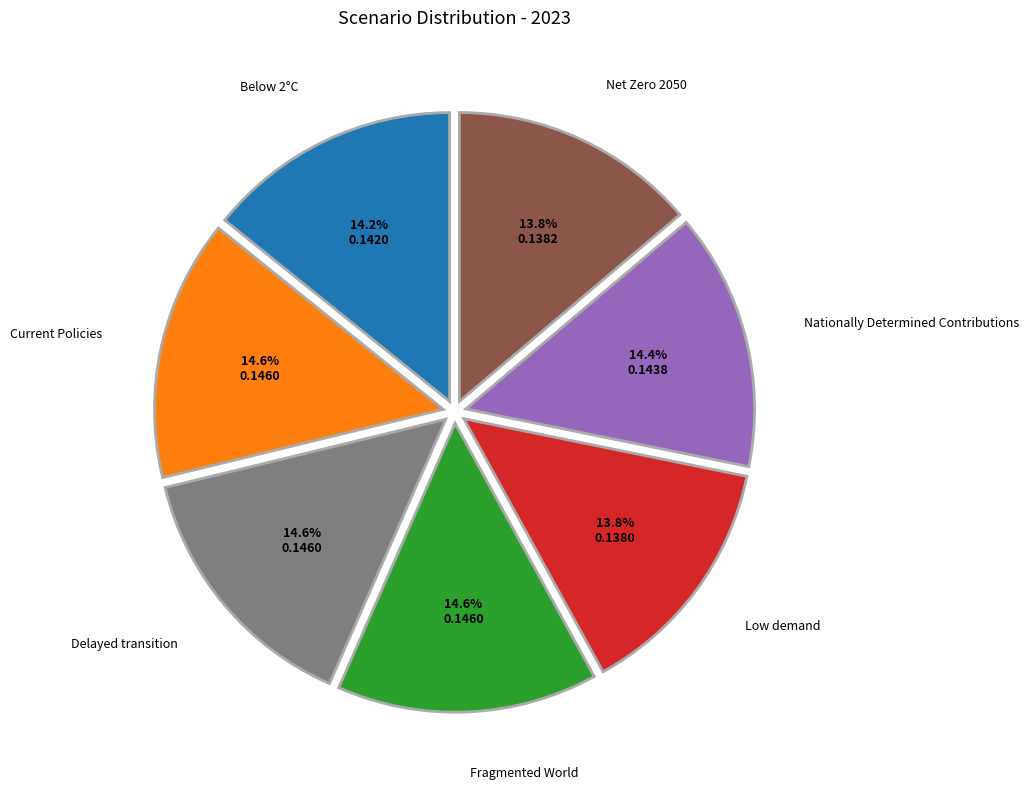

Does Low demand represent more than half of the total?

No